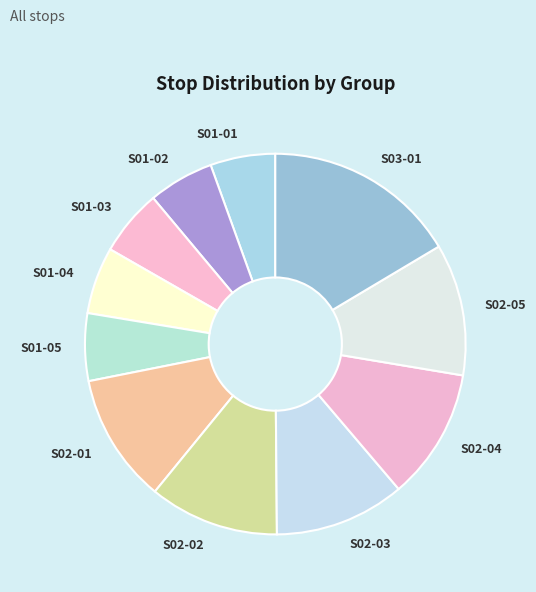

Does S02-02 account for over 50% of the chart?

No